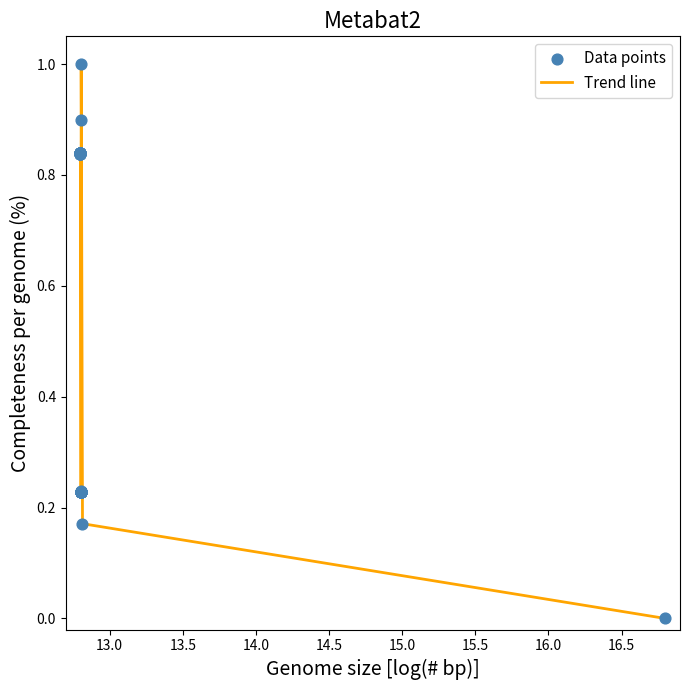

What is the difference between the maximum and minimum values?

1.0